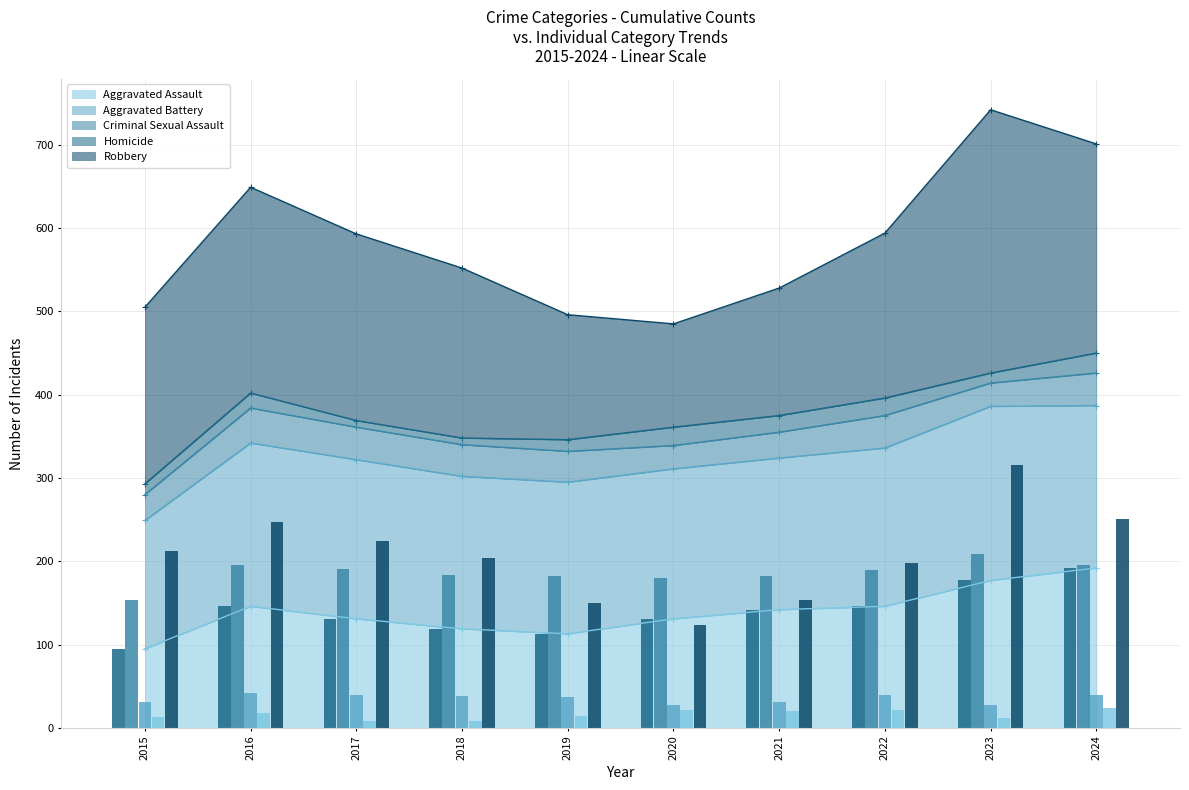

What is the difference between the maximum and second lowest values in the Aggravated Assault (annual) series?

79